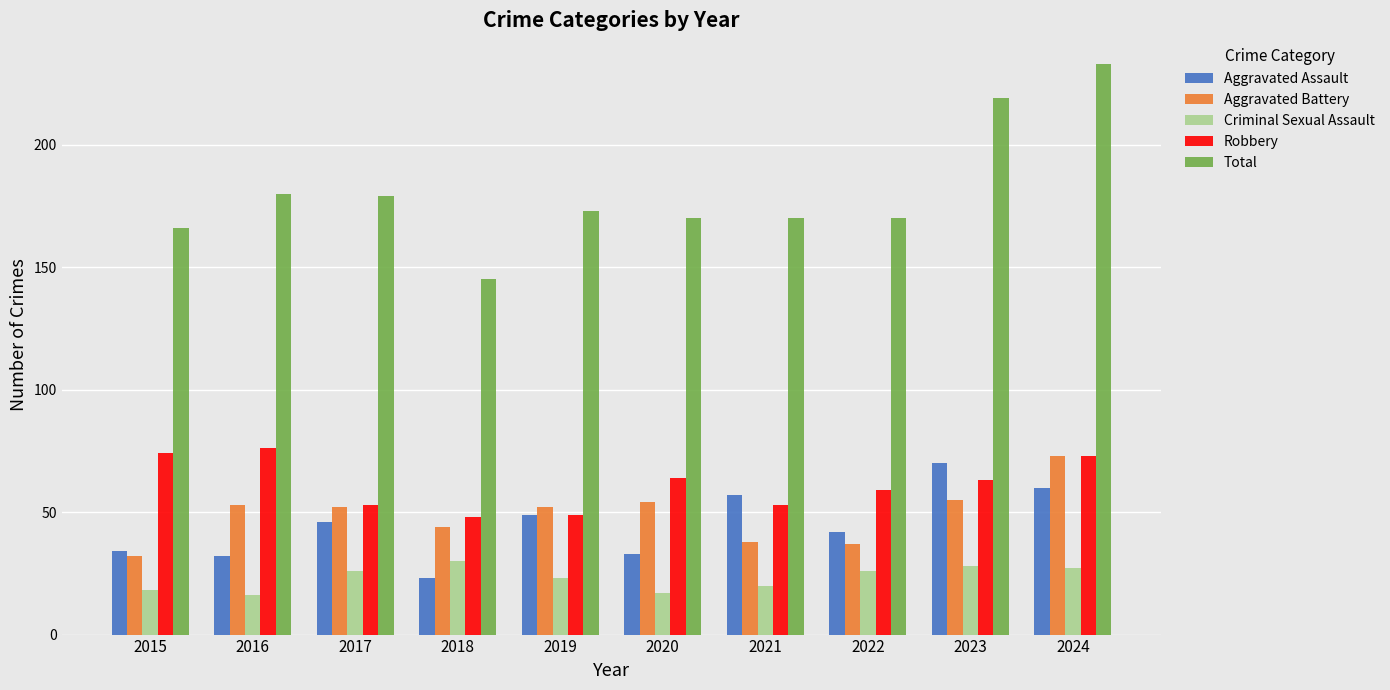

What is the value of the Aggravated Assault bar at the 3rd from the left?

46